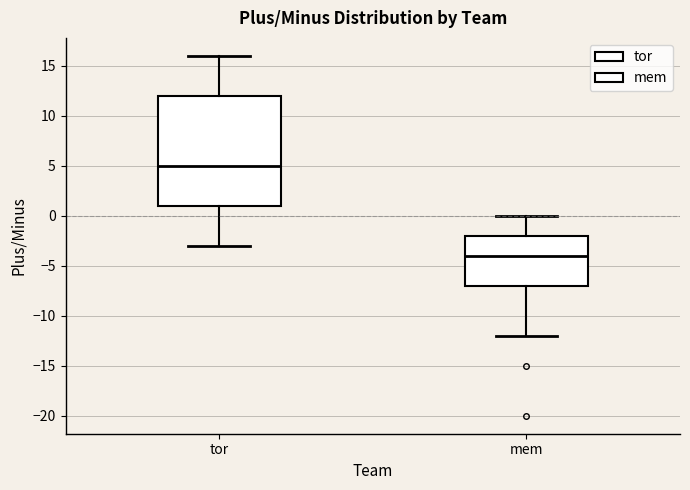

Where does the median line of the box for tor sit on the y-axis? The values are not printed on the chart, so give them approximately, as read against the axis.

5